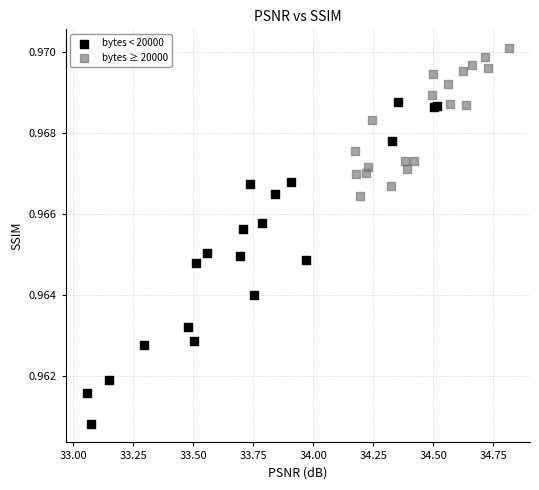

Which series reaches the maximum Y coordinate?

bytes ≥ 20000